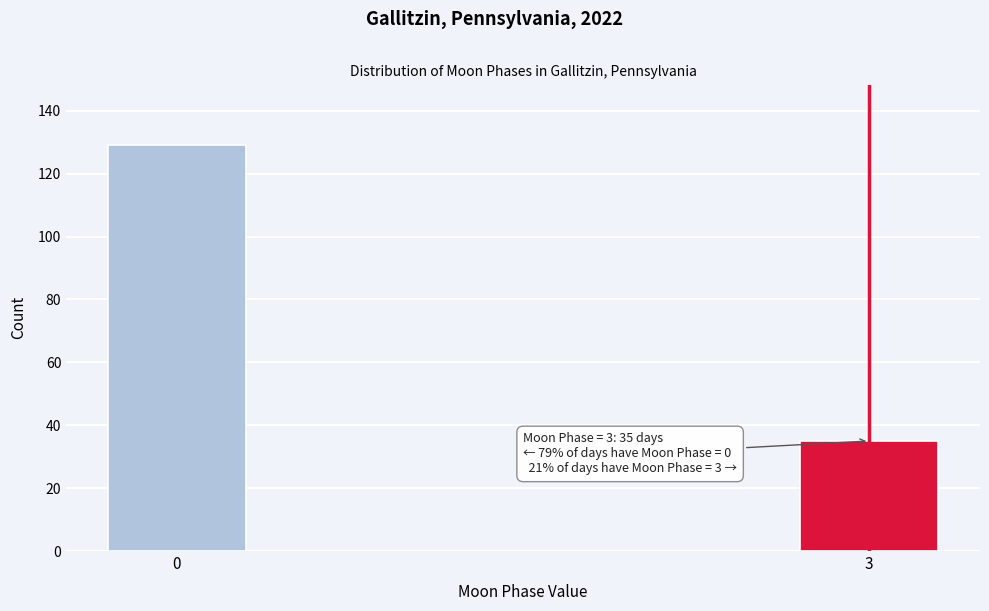

Reading left to right, transcribe all the data shown in this chart.

129	35